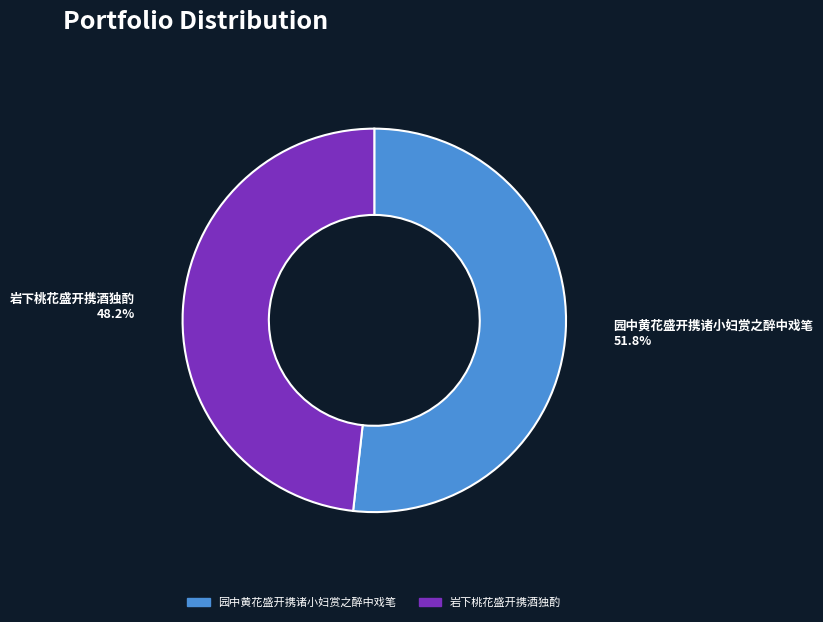

Which slice represents more than half of the pie?

园中黄花盛开携诸小妇赏之醉中戏笔